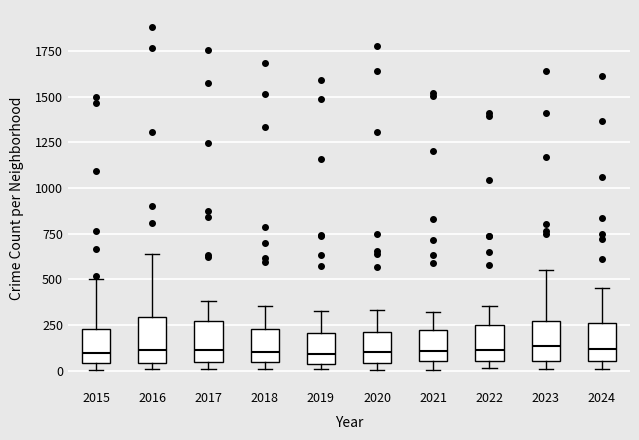

Reading left to right, read every box against the y-axis: the position of its median line, the range the box covers, and the ends of its whiskers. The values are not printed on the chart, so give them approximately, as read against the axis.

2015: median 100, box 50 to 250, whiskers 0 to 500
2016: median 100, box 50 to 300, whiskers 0 to 650
2017: median 100, box 50 to 250, whiskers 0 to 400
2018: median 100, box 50 to 250, whiskers 0 to 350
2019: median 100, box 50 to 200, whiskers 0 to 350
2020: median 100, box 50 to 200, whiskers 0 to 350
2021: median 100, box 50 to 200, whiskers 0 to 300
2022: median 100, box 50 to 250, whiskers 0 to 350
2023: median 150, box 50 to 250, whiskers 0 to 550
2024: median 100, box 50 to 250, whiskers 0 to 450